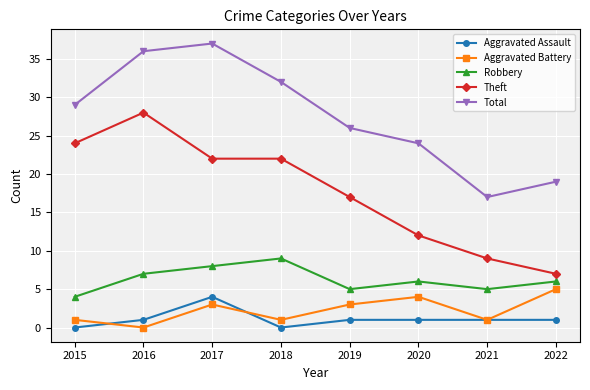

Is the value of Aggravated Assault at 2015 greater than the value of Total at 2017?

No